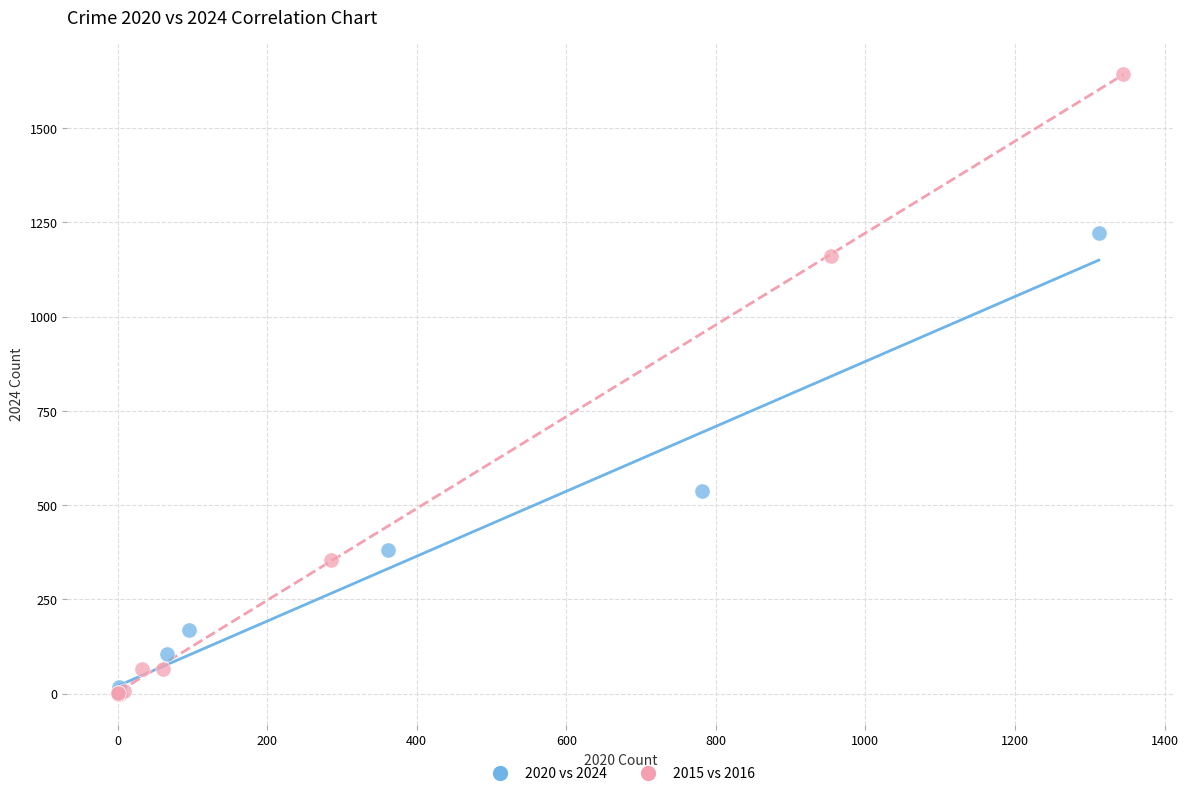

Which series reaches the maximum Y coordinate?

2015 vs 2016